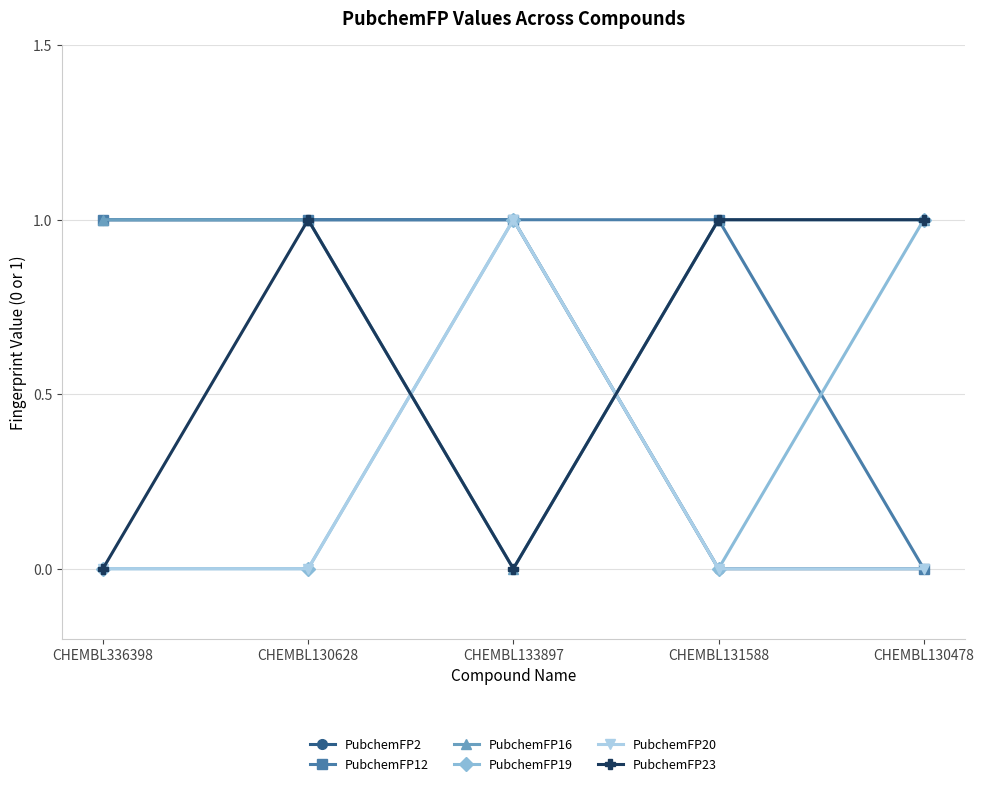

What is the total value across all series at CHEMBL130628?

4